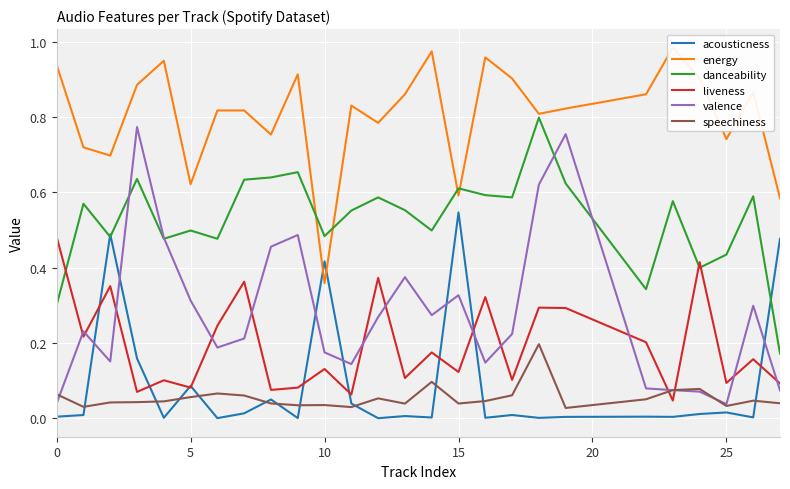

Which series has the largest total across all categories?

energy